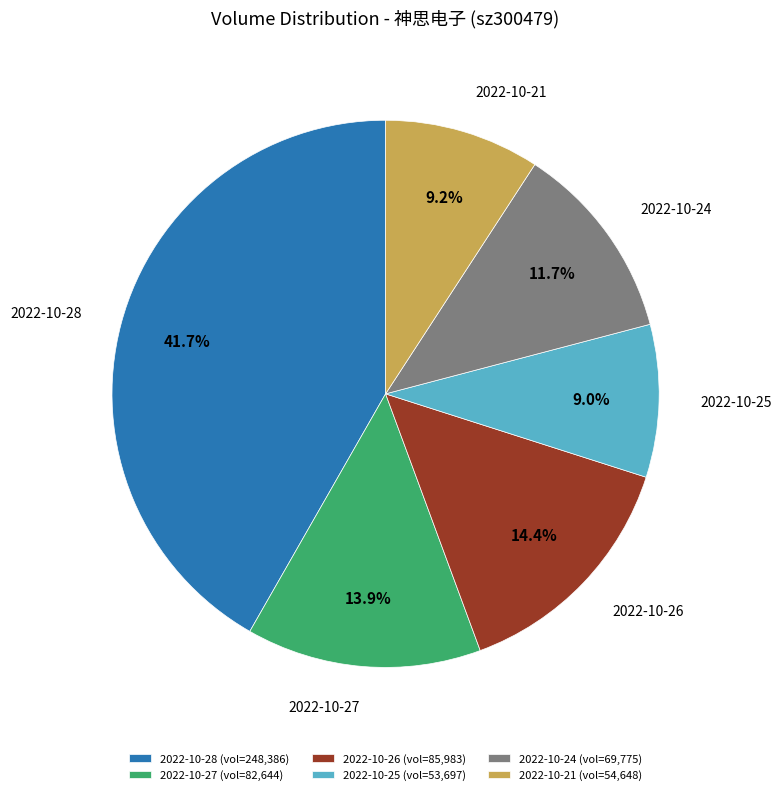

What portion of the pie excludes 2022-10-25?

91.0%